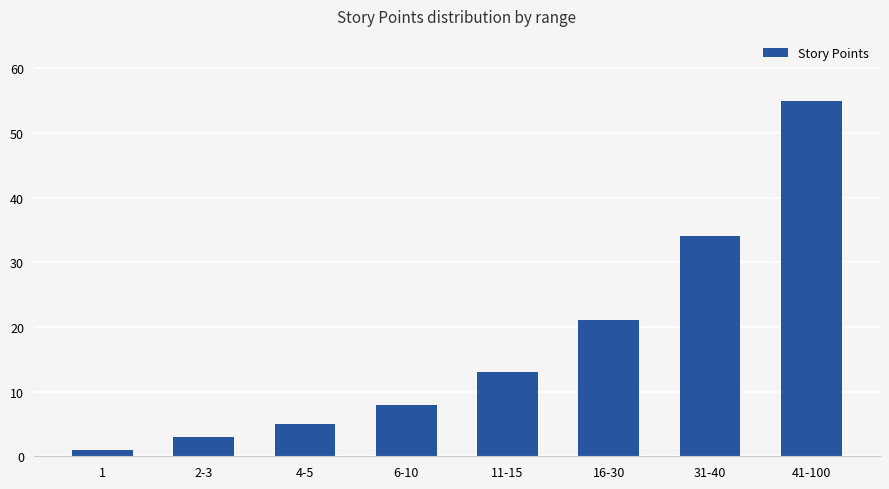

How many bars are there in total?

8